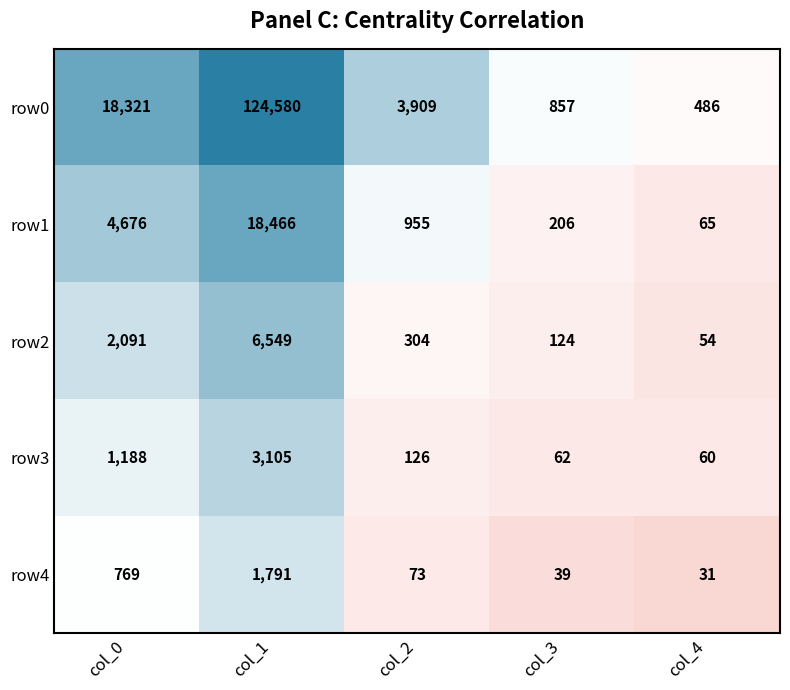

Rank the series by their maximum value, from highest to lowest.

row0, row1, row2, row3, row4